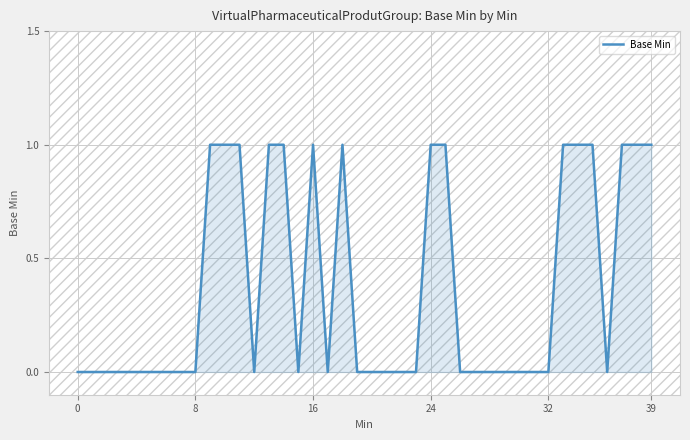

Reading left to right, extract all data points from this chart.

0	0	0	0	0	0	0	0	0	1	1	1	0	1	1	0	1	0	1	0	0	0	0	0	1	1	0	0	0	0	0	0	0	1	1	1	0	1	1	1